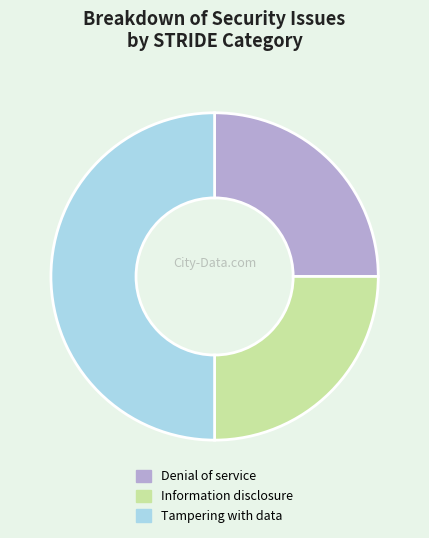

Does Denial of service account for over 50% of the chart?

No